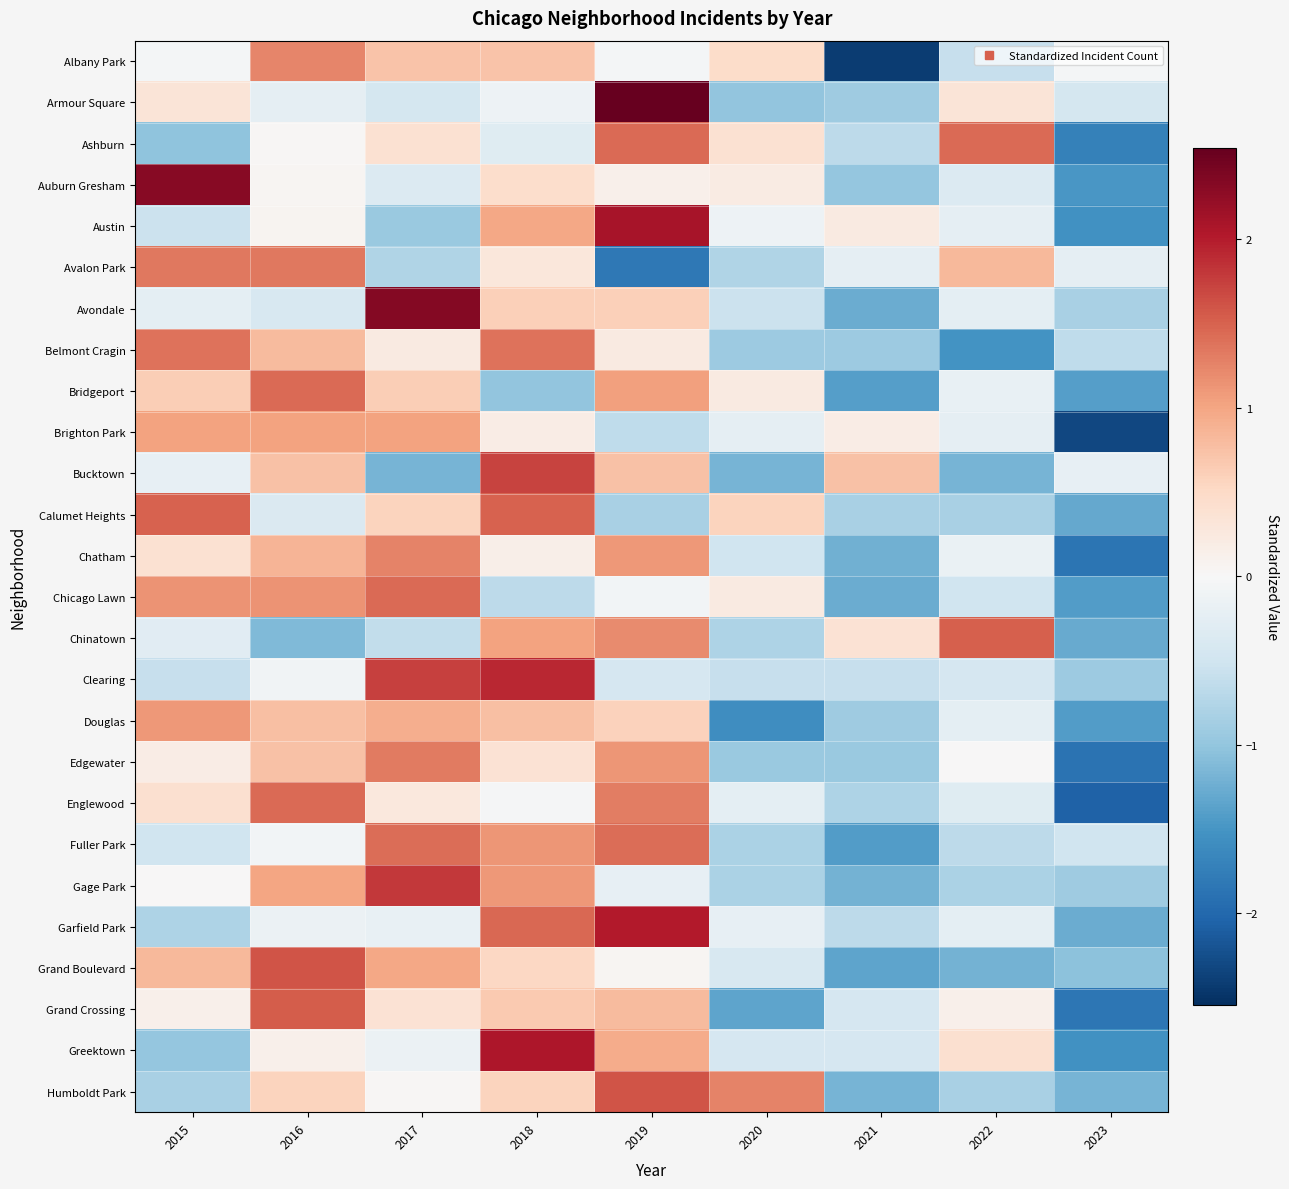

List the series in order of their peak value, highest first.

Armour Square, Avondale, Auburn Gresham, Austin, Greektown, Garfield Park, Clearing, Gage Park, Bucktown, Humboldt Park, Grand Boulevard, Grand Crossing, Chinatown, Calumet Heights, Bridgeport, Ashburn, Englewood, Chicago Lawn, Fuller Park, Belmont Cragin, Avalon Park, Edgewater, Chatham, Albany Park, Douglas, Brighton Park